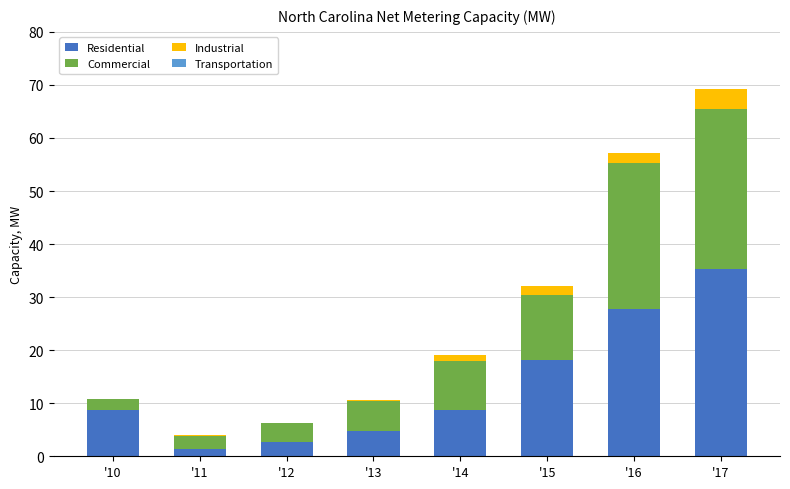

At which category is the sum across all series the highest?

'17